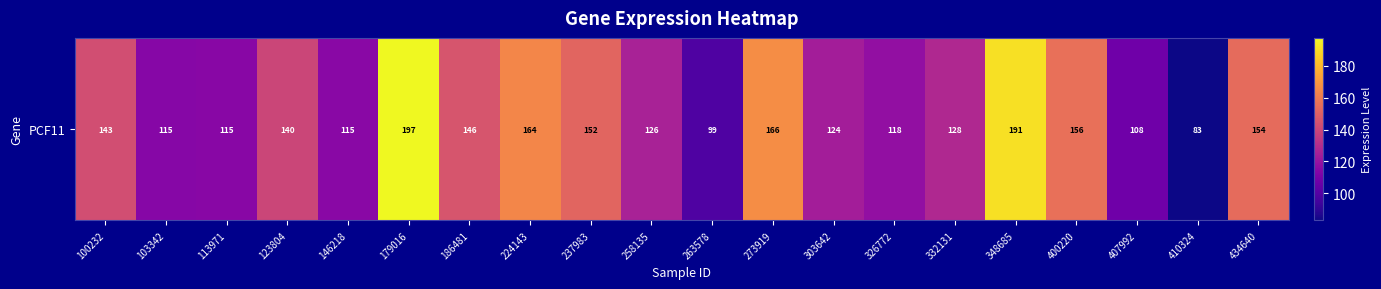

Reading left to right, list all the values displayed in this chart.

143.3	114.5	115.1	140.2	115.4	197.5	145.8	164.4	152.0	126.0	98.7	166.4	124.2	118.3	128.2	191.0	156.0	107.6	83.1	154.3